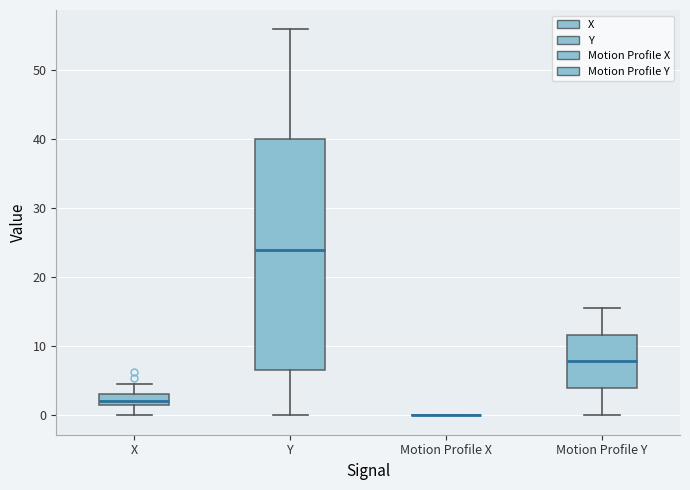

Reading left to right, read every box against the y-axis: the position of its median line, the range the box covers, and the ends of its whiskers. The values are not printed on the chart, so give them approximately, as read against the axis.

X: median 2 (inside the box), box 2 to 3, whiskers 0 to 5
Y: median 24, box 7 to 40, whiskers 0 to 56
Motion Profile X: box collapsed to a line at 0, whiskers 0 to 0
Motion Profile Y: median 8, box 4 to 12, whiskers 0 to 16